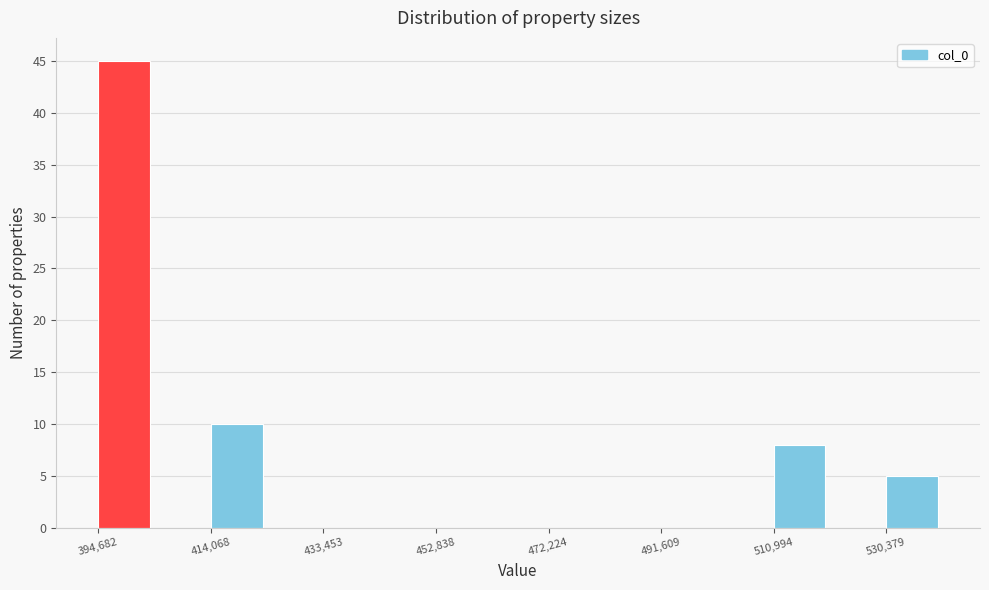

How tall is the bar that spans 394000 to 404000 on the x-axis? Neither the bar edges nor the heights are printed on the chart, so give them approximately, as read against the axes.

45